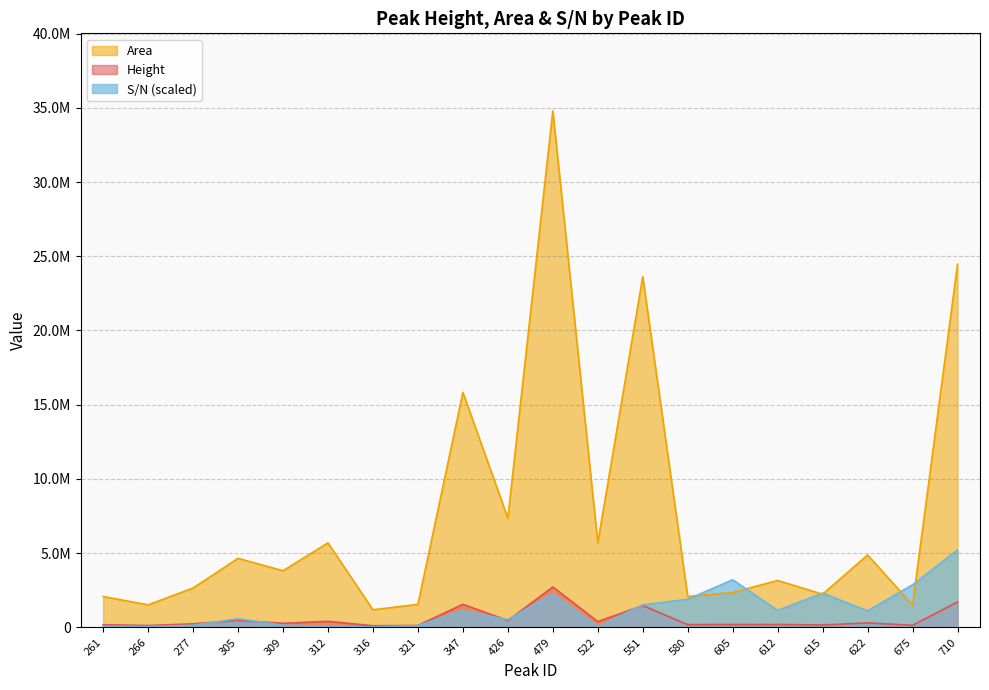

Is the value of Height at 321 greater than the value of Area at 479?

No